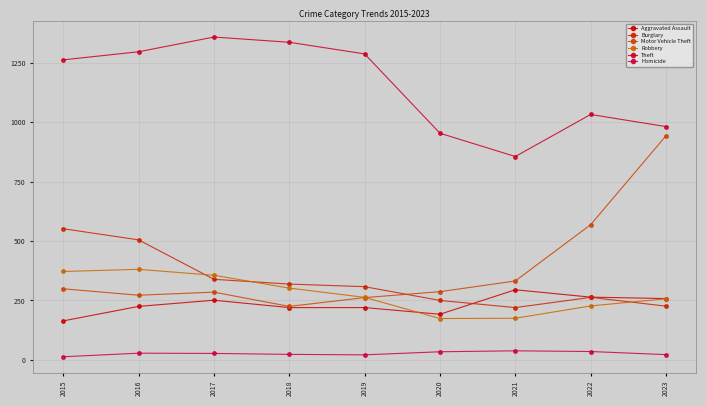

Where is the first local maximum for Aggravated Assault?

2017